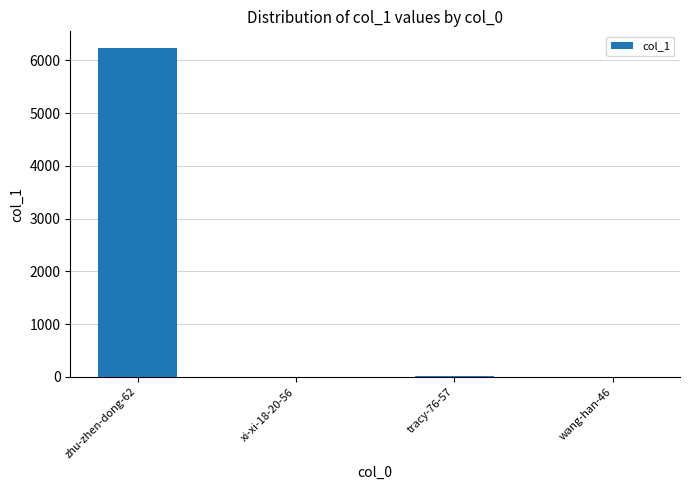

The value at zhu-zhen-dong-62 is 6237. True or false?

True